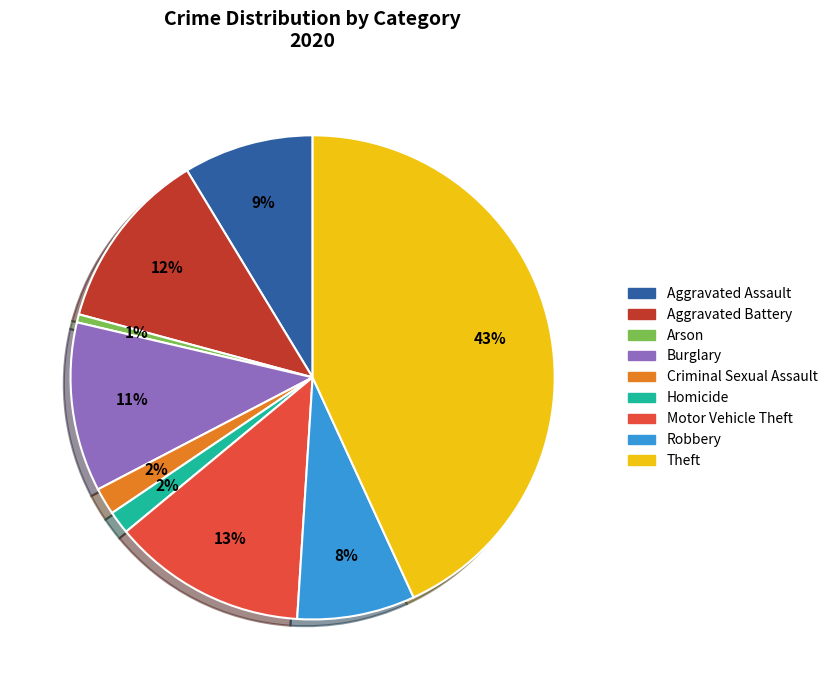

Between Arson and Motor Vehicle Theft, which is larger?

Motor Vehicle Theft